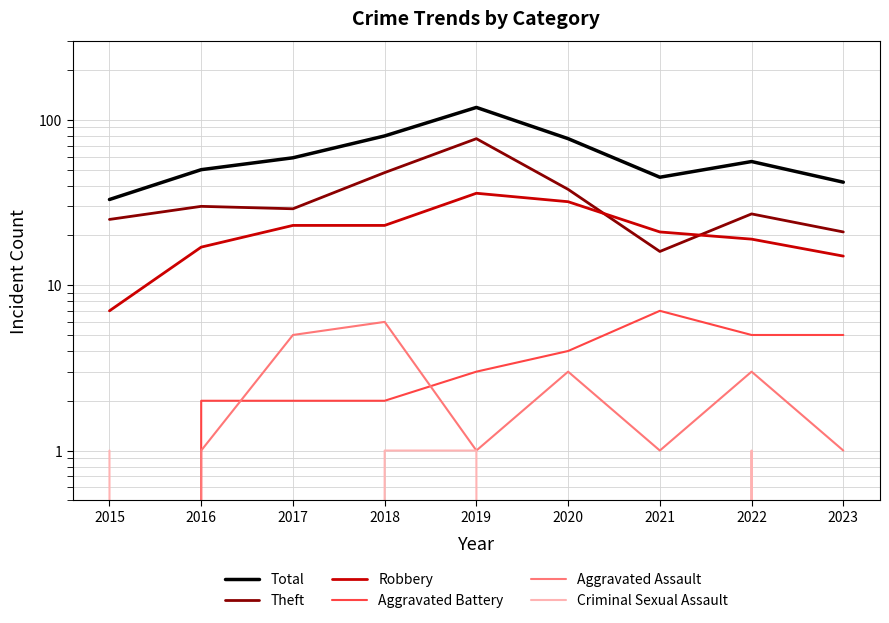

What is the value of the Aggravated Battery point at the 7th from the left?

7